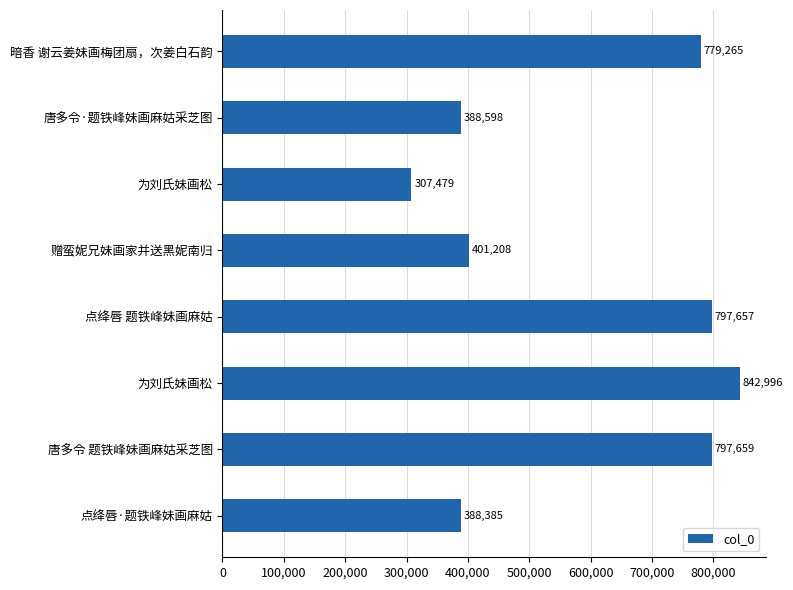

Are the bars grouped side by side (vs. stacked)?

No